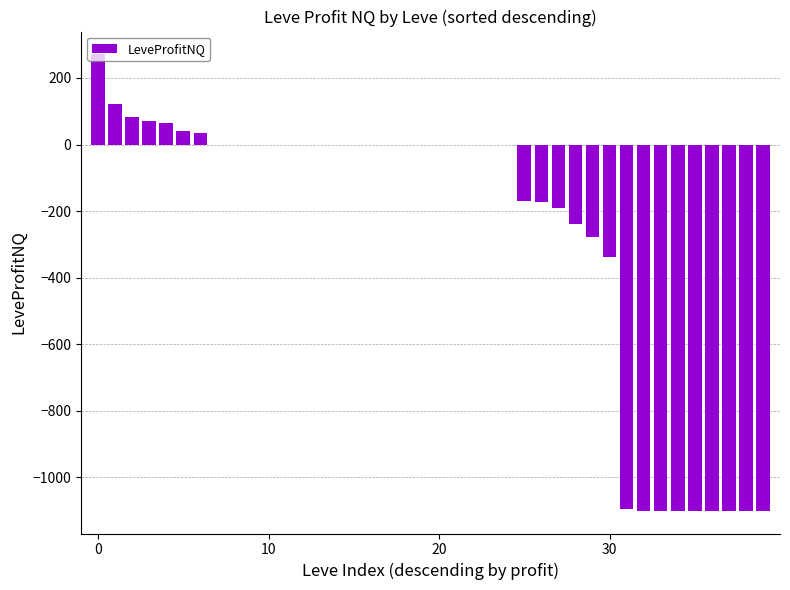

What is the maximum value shown in the chart?

271.0